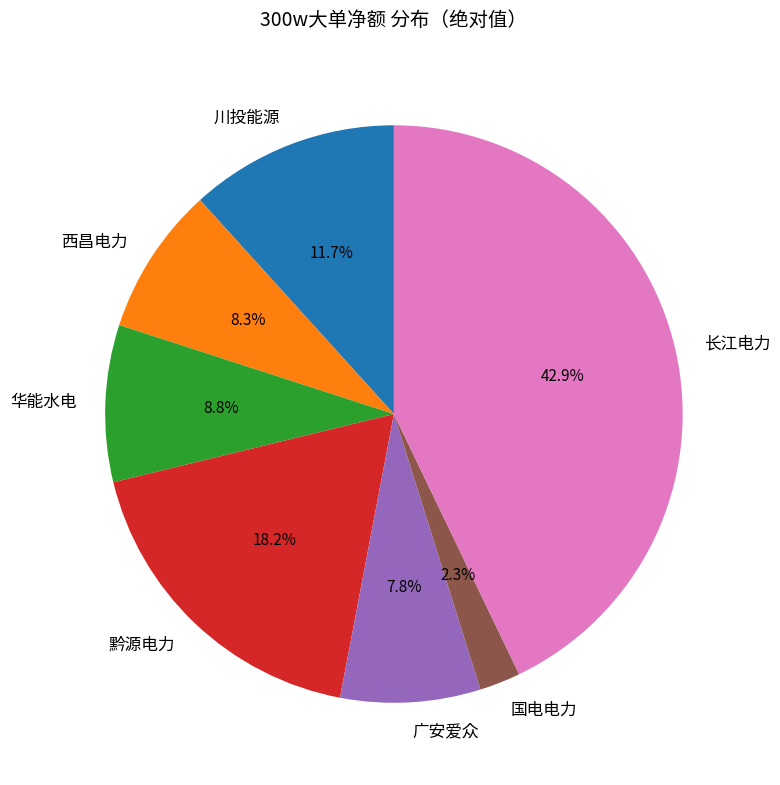

Which category has the biggest portion of the pie?

长江电力